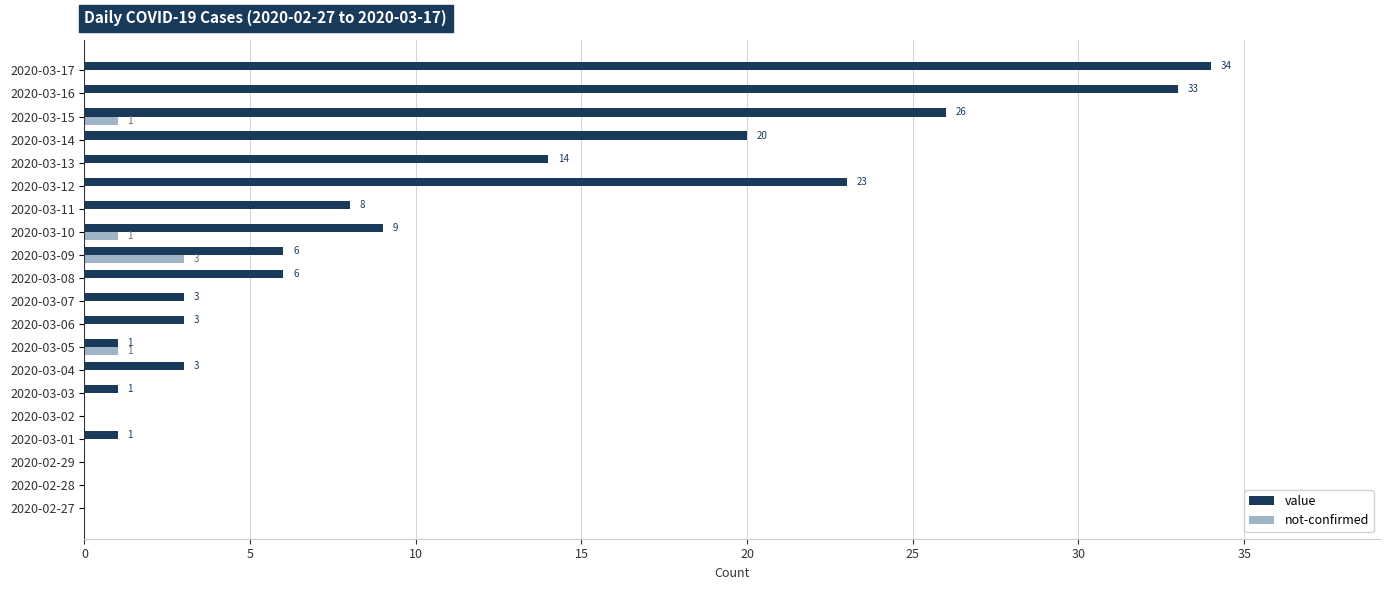

Count the not-confirmed values in the range 0 to 1.

19